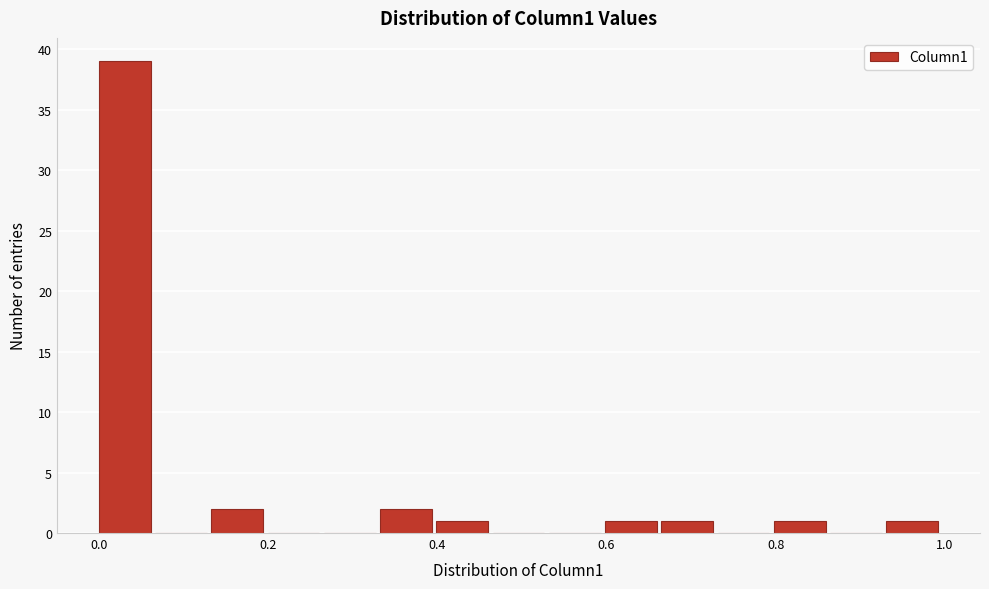

Read against the x-axis, roughly where is the centre of the tallest bar?

0.04